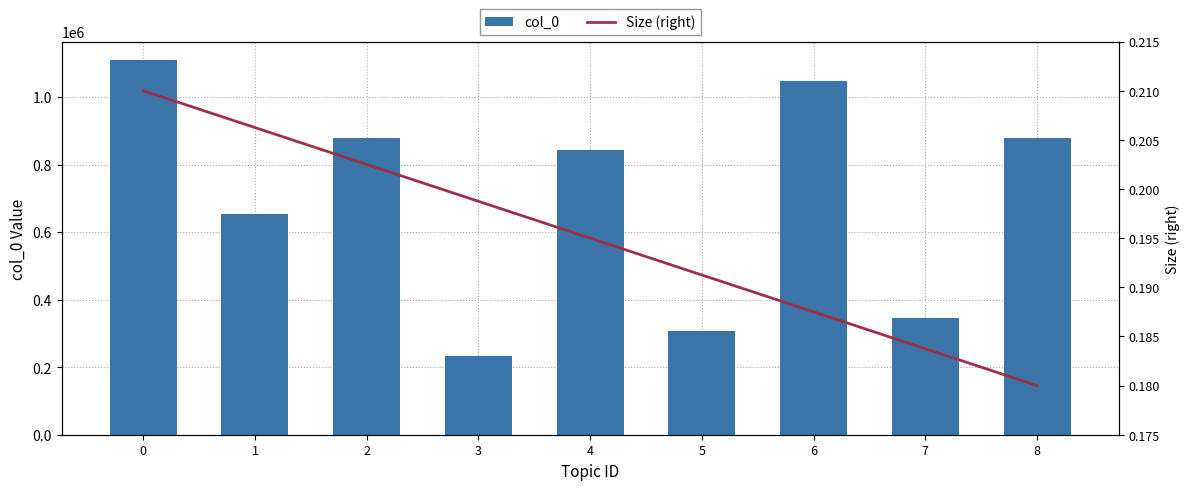

What is the maximum value shown in the chart?

1109220.0